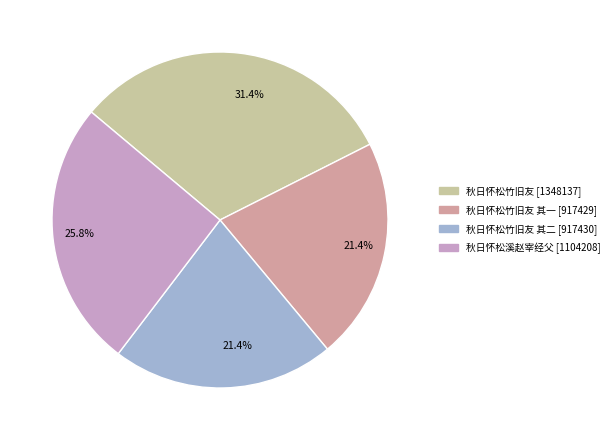

What is the ratio of the value at 秋日怀松溪赵宰经父 [1104208] to the value at 秋日怀松竹旧友 其二 [917430]?

1.2